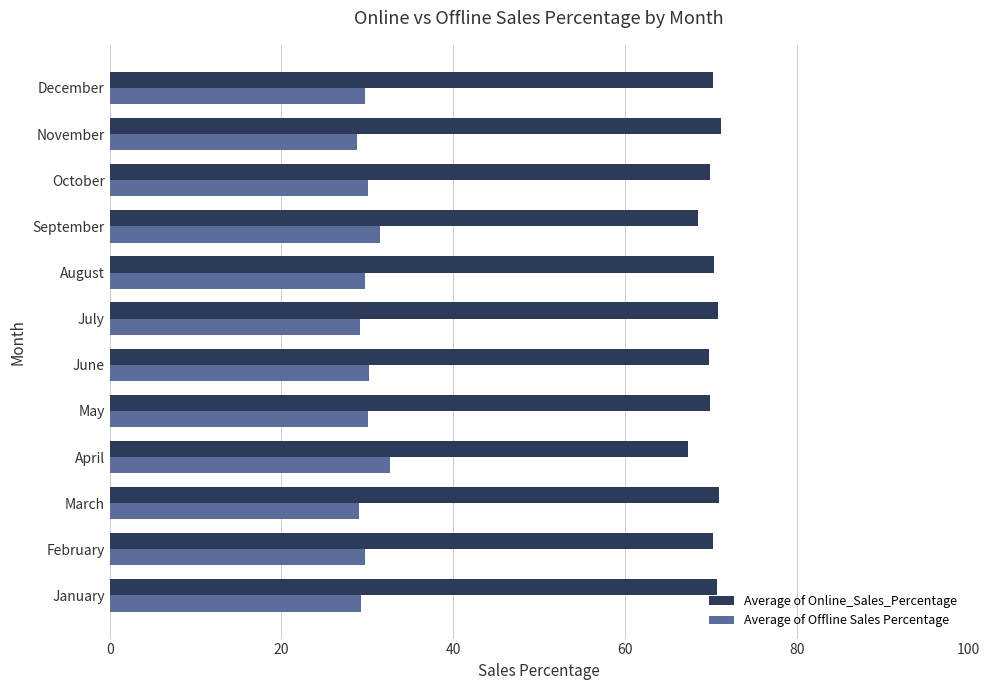

True or false: Average of Offline Sales Percentage has a value of 11.6 at January.

False